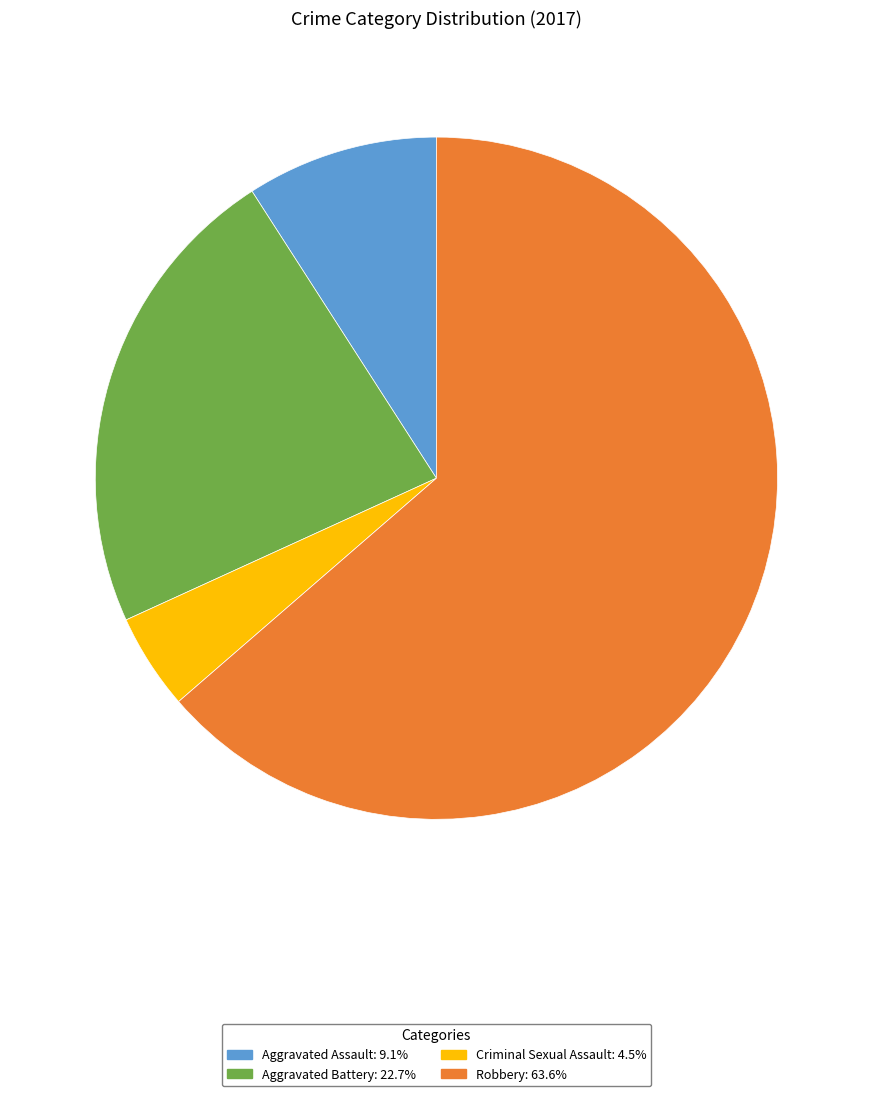

Is Aggravated Assault: 9.1% the majority of the pie?

No